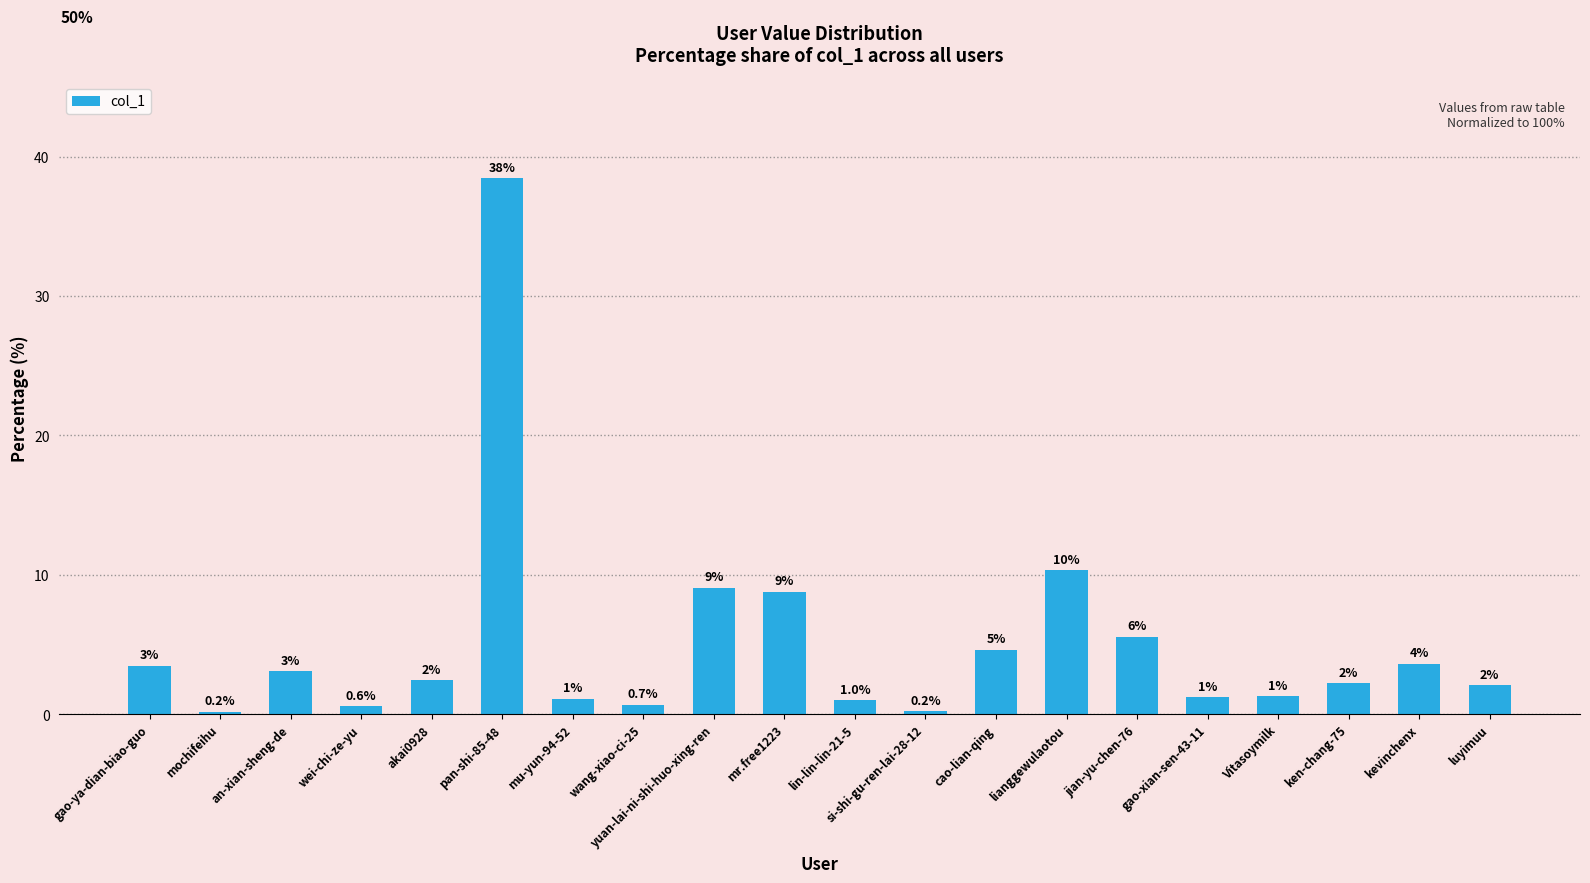

What is the difference between the values at wei-chi-ze-yu and gao-ya-dian-biao-guo?

2.9